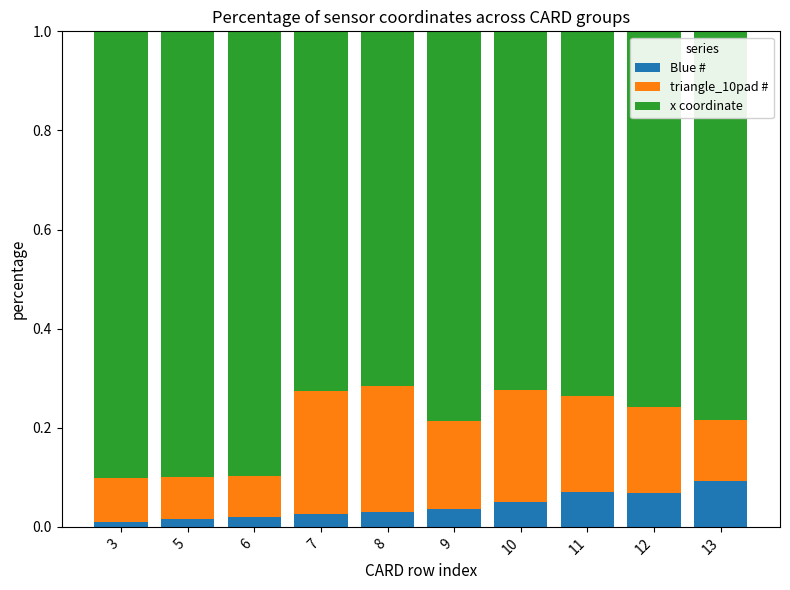

What is the total value across all series at 6?

1.0